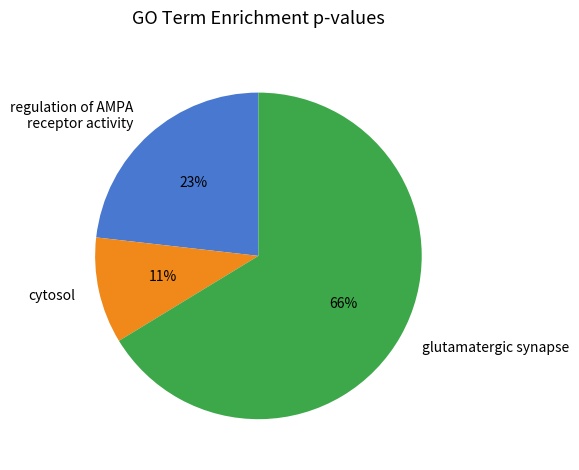

Does any single category account for the majority?

Yes